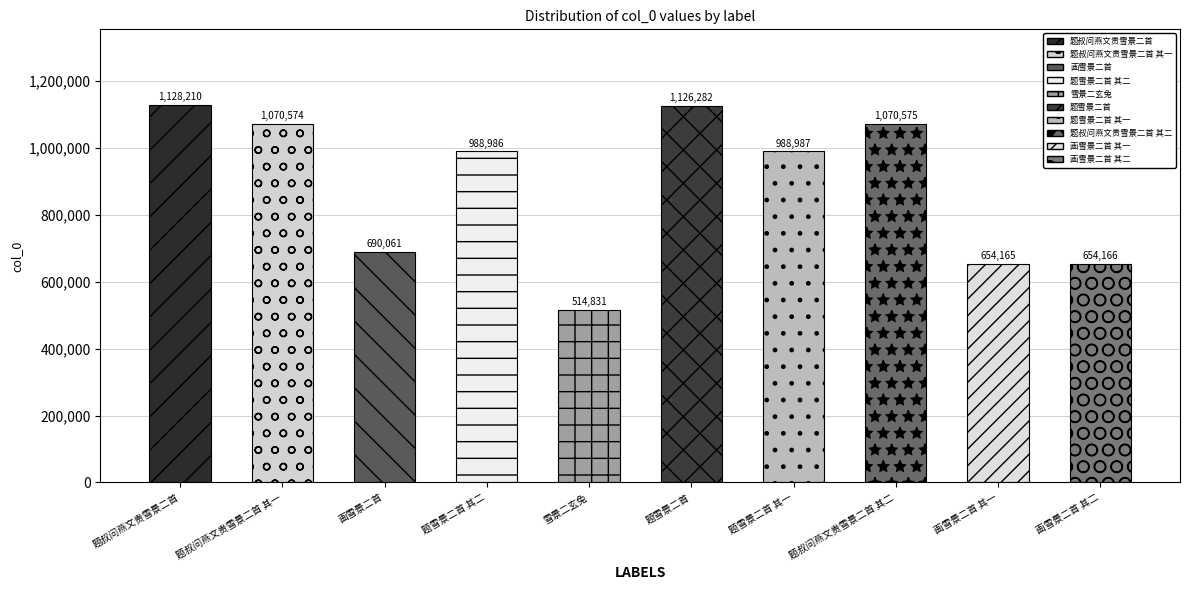

What is the smallest value displayed?

514831